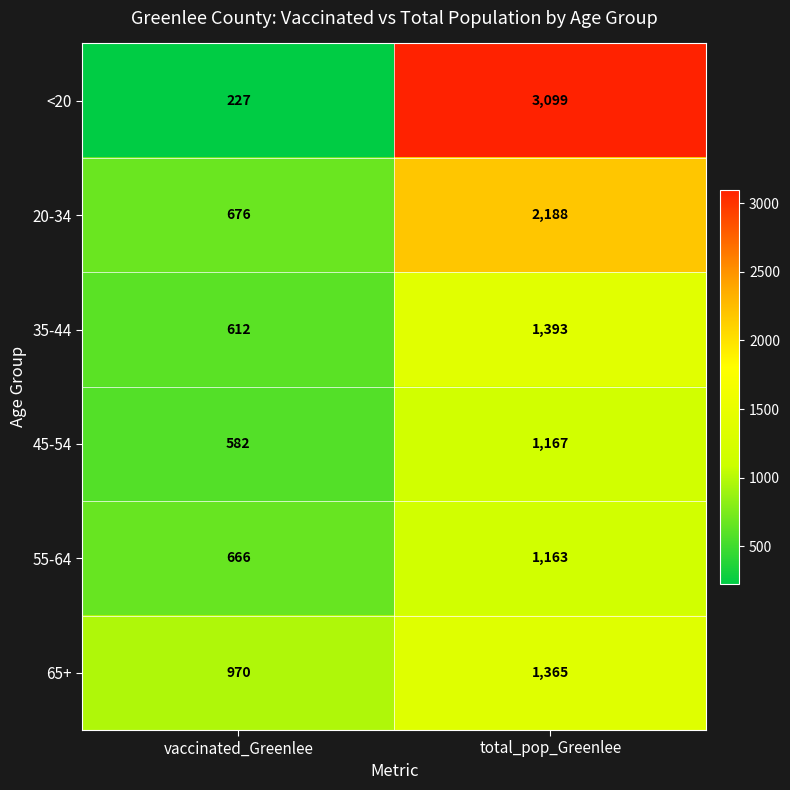

Where is 35-44 nearest to the value 1002?

vaccinated_Greenlee